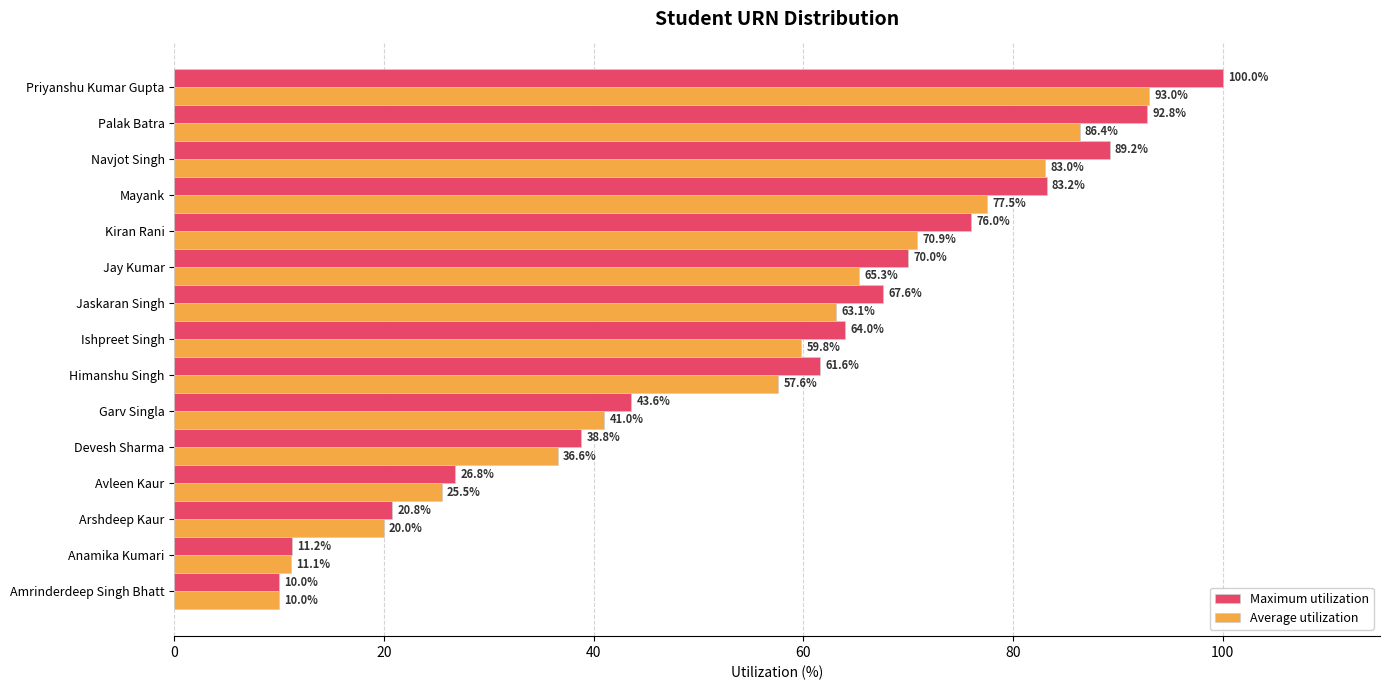

At Himanshu Singh, list the series in order from smallest to largest.

Average utilization, Maximum utilization